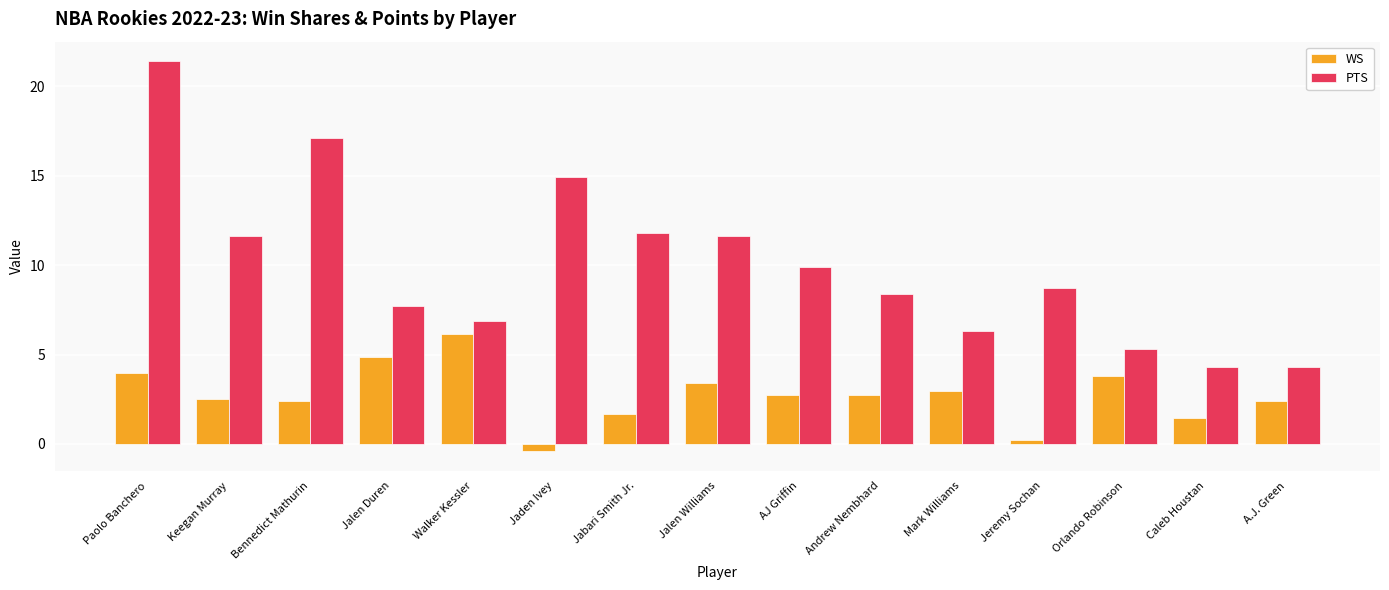

What is the label of the 15th bar from the right?

Paolo Banchero